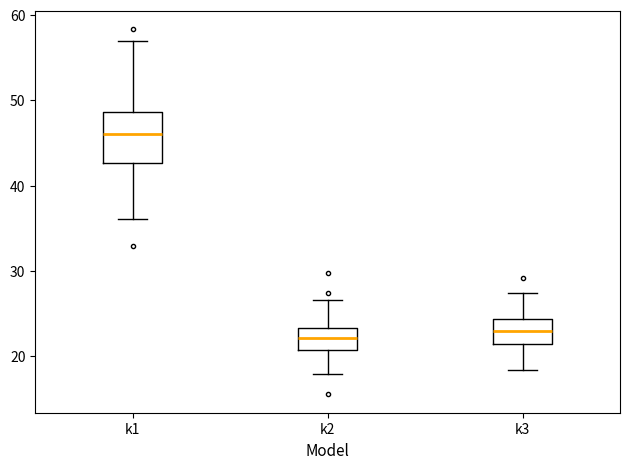

Where is the lower edge of the box for k1 on the y-axis? The values are not printed on the chart, so give them approximately, as read against the axis.

43